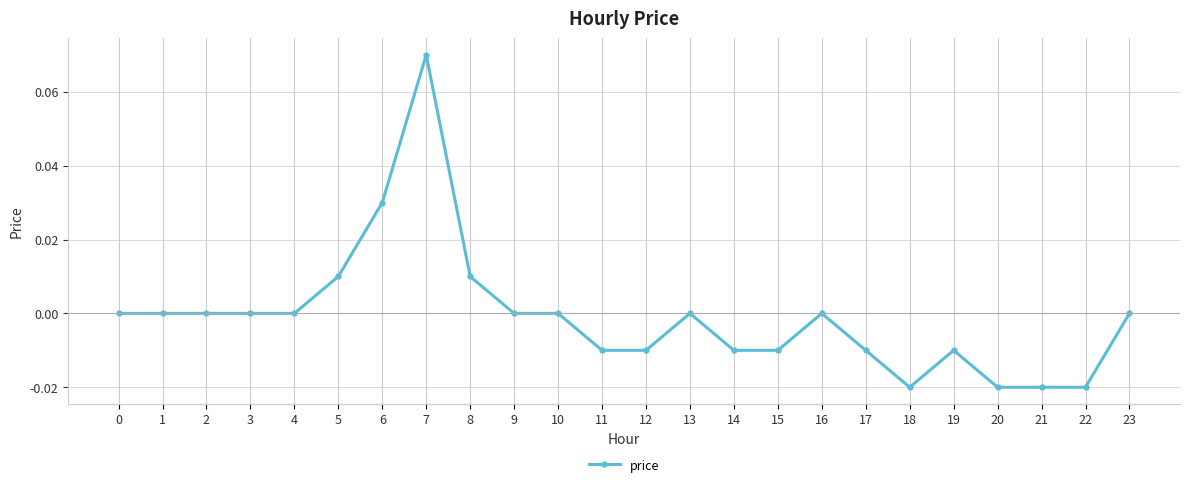

True or false: there are more than 1 points higher than both neighbors.

True